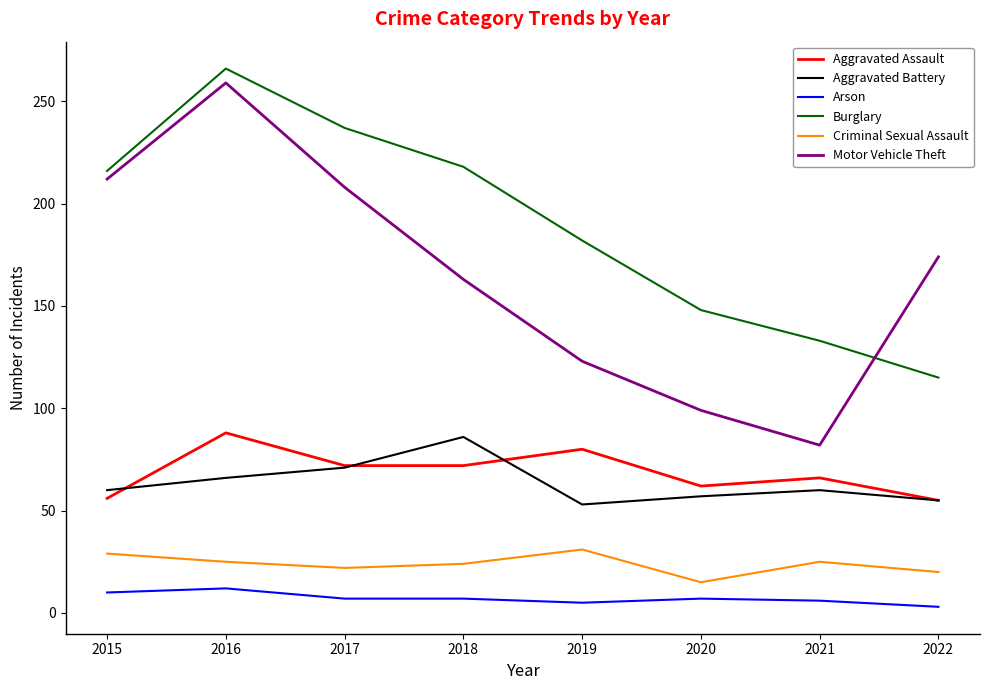

Does the chart have visible grid lines?

No